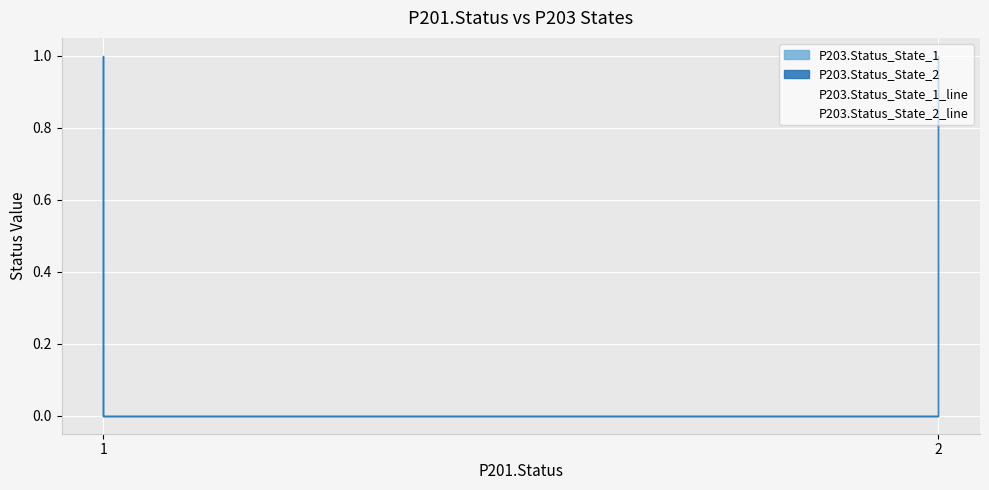

Which category has the highest value in the P203.Status_State_2_line series?

1